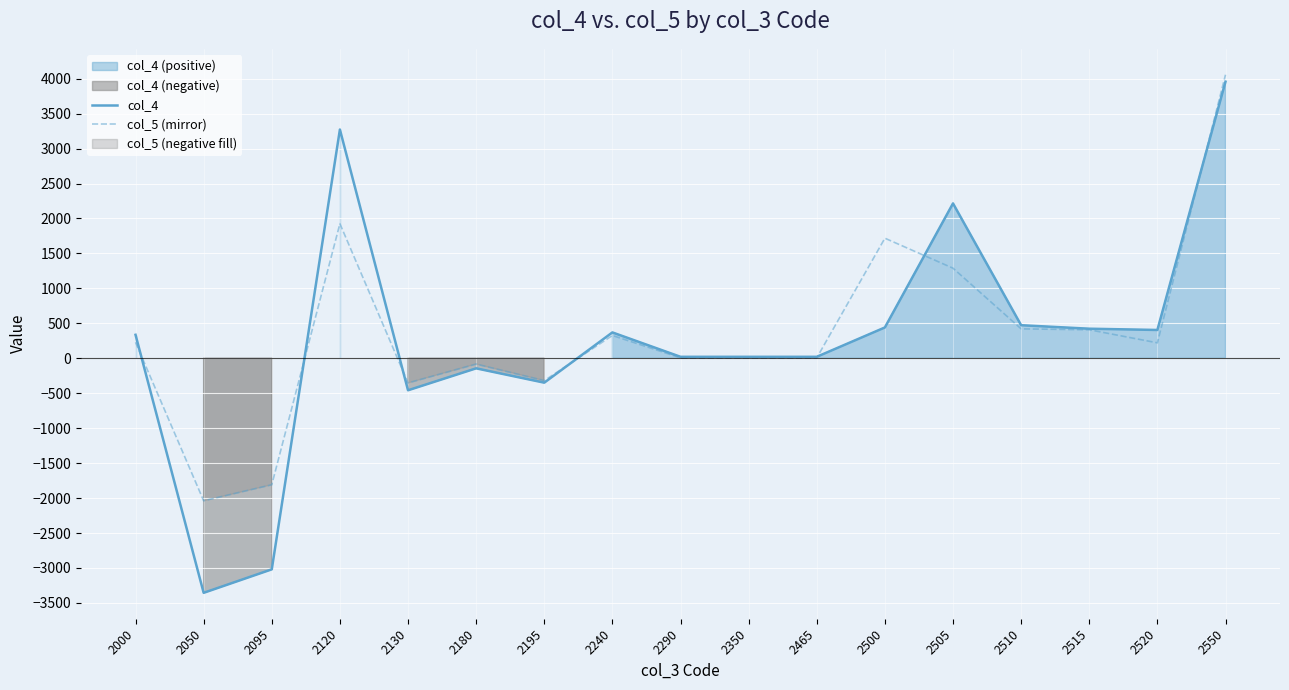

Reading left to right, extract all data points from this chart.

col_4: 336	-3356	-3020	3273	-458	-144	-349	370	21	21	21	441	2216	473	423	405	3958
col_5 (mirror): 229	-2039	-1810	1926	-353	-83	-320	326	6	6	6	1718	1289	421	408	221	4057